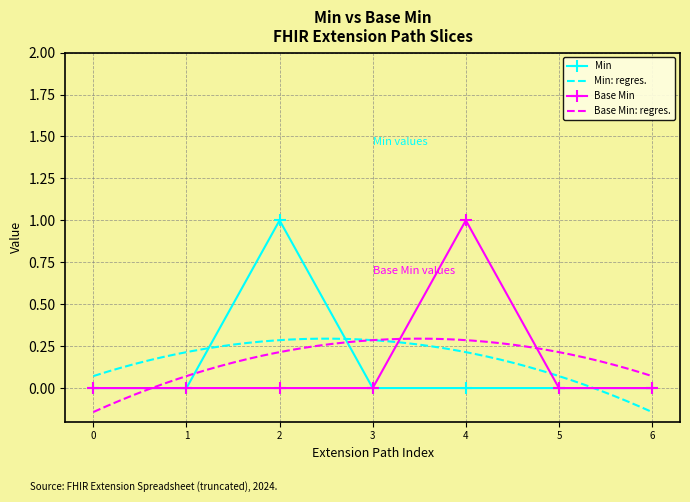

What are all the series names shown in the legend?

Min, Base Min